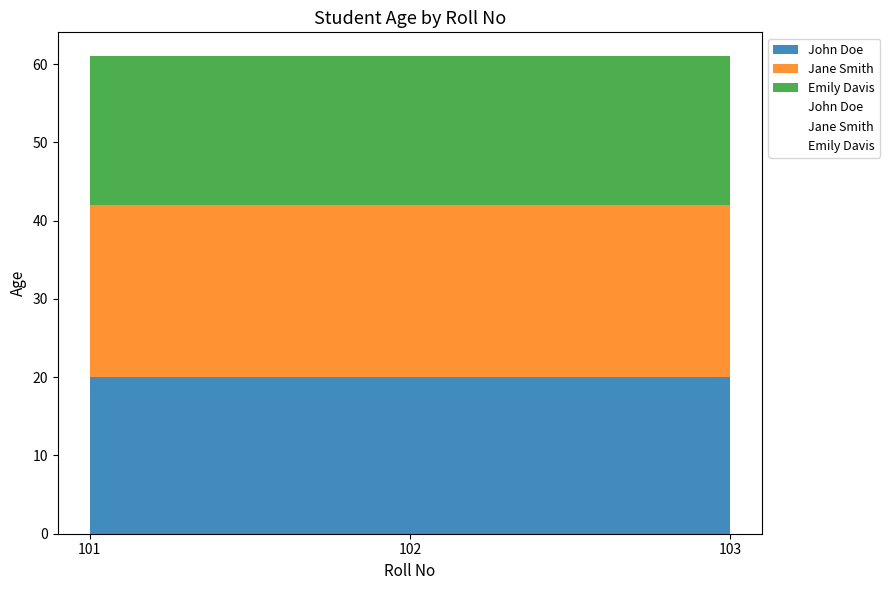

What is the value of the John Doe point at the 2nd from the left?

20